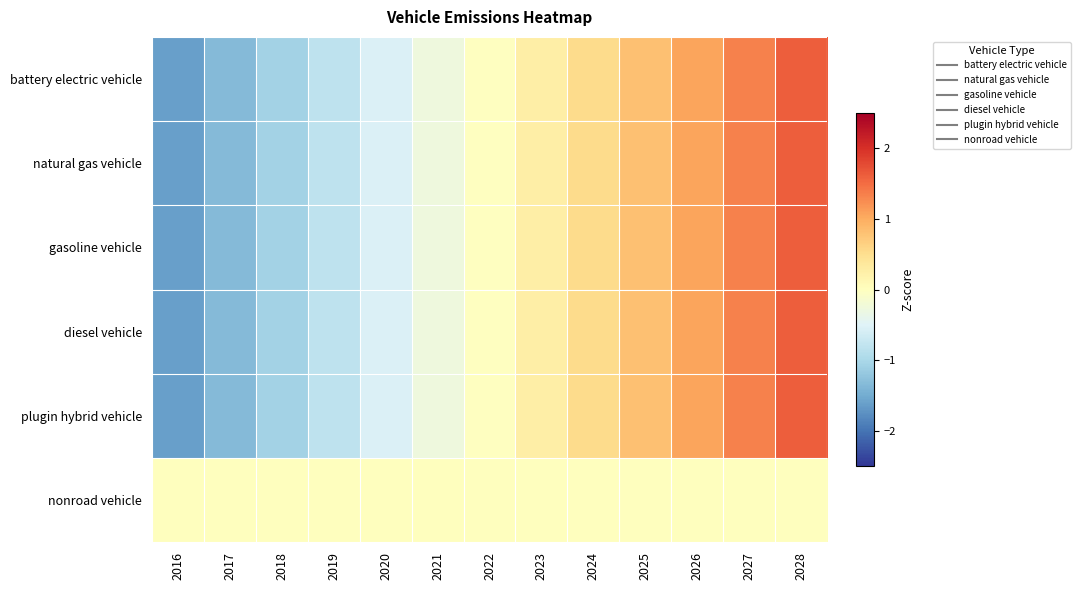

Reading left to right, transcribe all the data shown in this chart.

battery electric vehicle: 2016=-1.6	2017=-1.3	2018=-1.1	2019=-0.8	2020=-0.5	2021=-0.3	2022=-0.0	2023=0.3	2024=0.5	2025=0.8	2026=1.1	2027=1.3	2028=1.6
natural gas vehicle: 2016=-1.6	2017=-1.3	2018=-1.1	2019=-0.8	2020=-0.5	2021=-0.3	2022=-0.0	2023=0.3	2024=0.5	2025=0.8	2026=1.1	2027=1.3	2028=1.6
gasoline vehicle: 2016=-1.6	2017=-1.3	2018=-1.1	2019=-0.8	2020=-0.5	2021=-0.3	2022=-0.0	2023=0.3	2024=0.5	2025=0.8	2026=1.1	2027=1.3	2028=1.6
diesel vehicle: 2016=-1.6	2017=-1.3	2018=-1.1	2019=-0.8	2020=-0.5	2021=-0.3	2022=-0.0	2023=0.3	2024=0.5	2025=0.8	2026=1.1	2027=1.3	2028=1.6
plugin hybrid vehicle: 2016=-1.6	2017=-1.3	2018=-1.1	2019=-0.8	2020=-0.5	2021=-0.3	2022=-0.0	2023=0.3	2024=0.5	2025=0.8	2026=1.1	2027=1.3	2028=1.6
nonroad vehicle: 2016=0.0	2017=0.0	2018=0.0	2019=0.0	2020=0.0	2021=0.0	2022=0.0	2023=0.0	2024=0.0	2025=0.0	2026=0.0	2027=0.0	2028=0.0